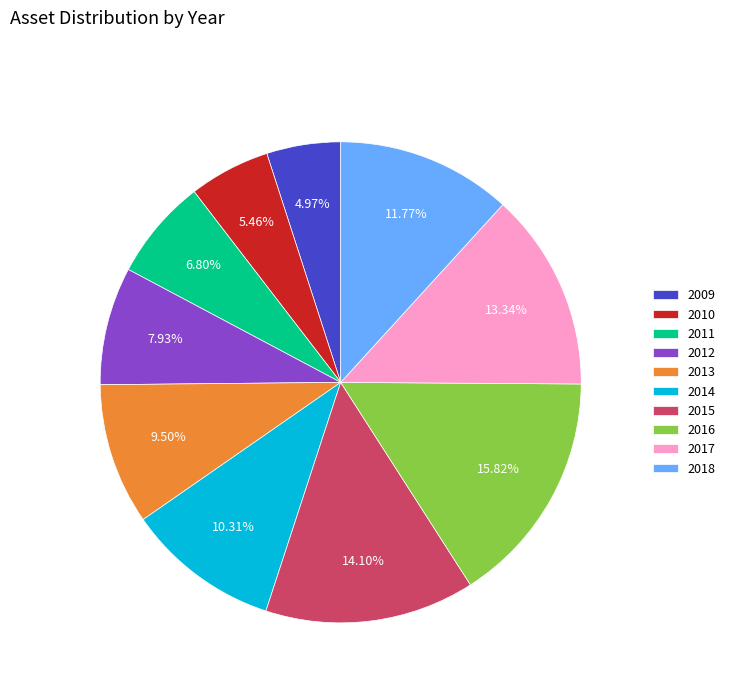

Combined, do 2012 and 2016 account for over 50%?

No